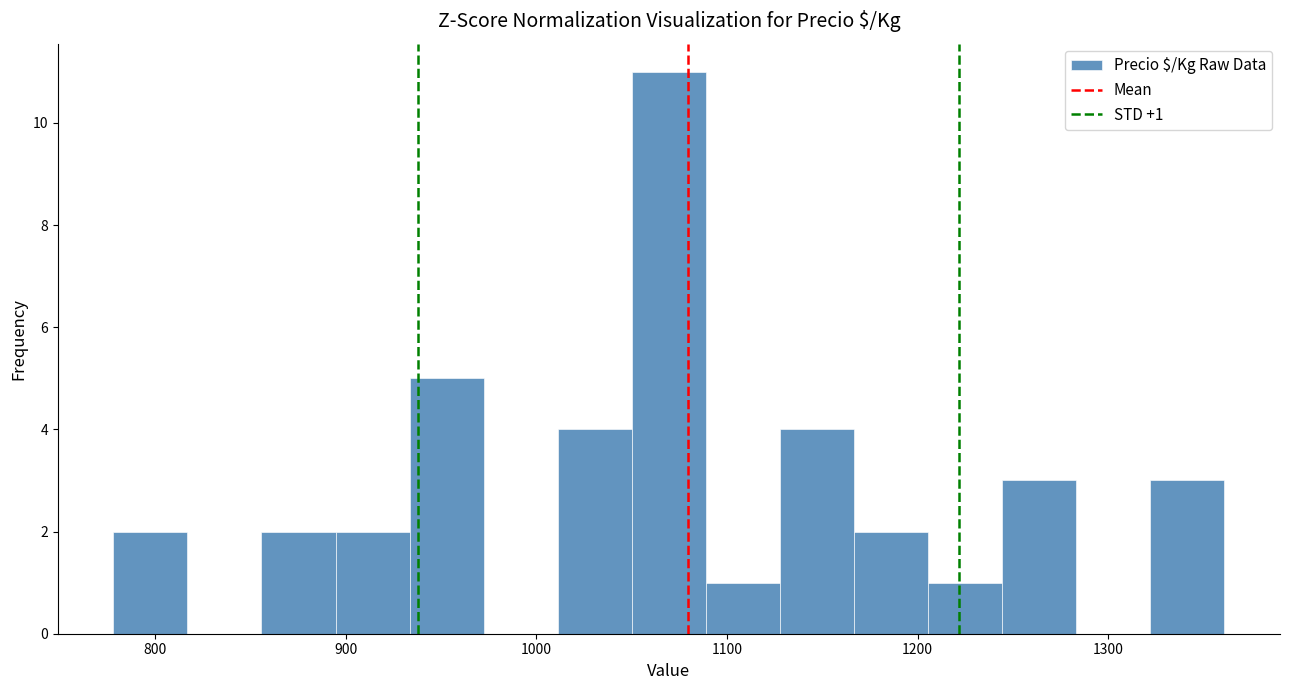

Read against the x-axis, roughly where is the centre of the tallest bar?

1070